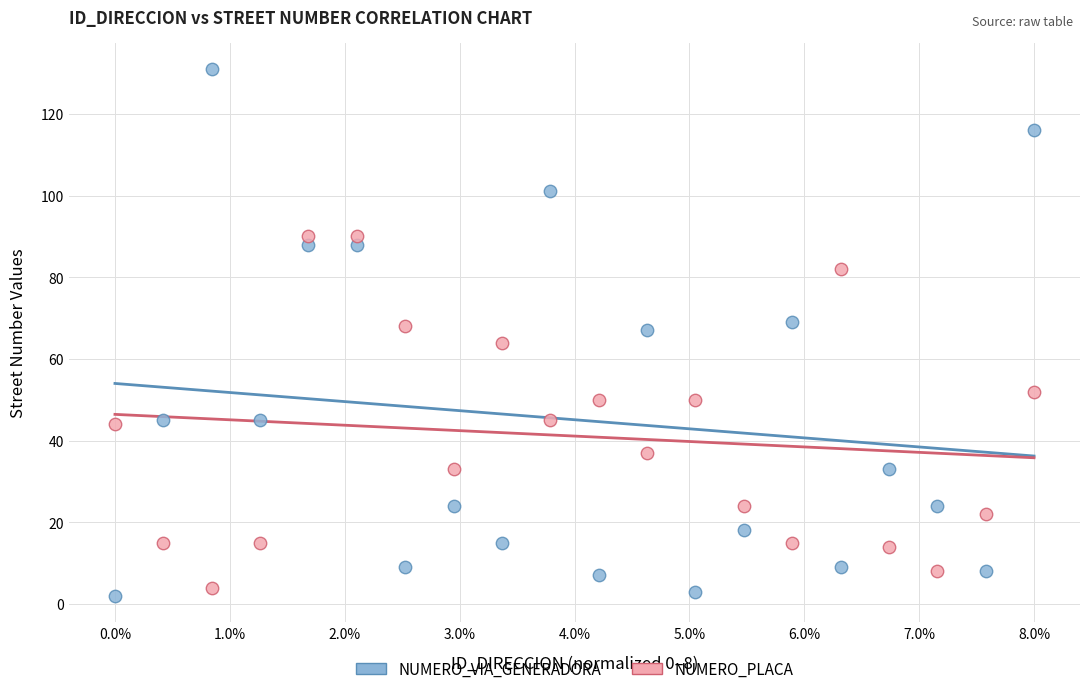

Which series reaches the maximum Y coordinate?

NUMERO_VIA_GENERADORA